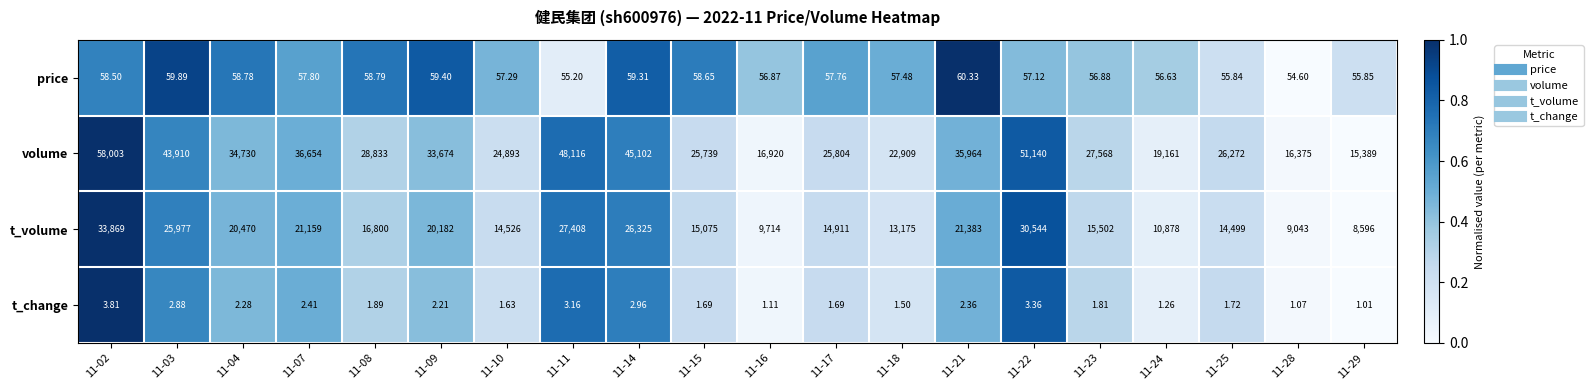

Is the value of price at 11-14 greater than the value of t_change at 11-24?

Yes